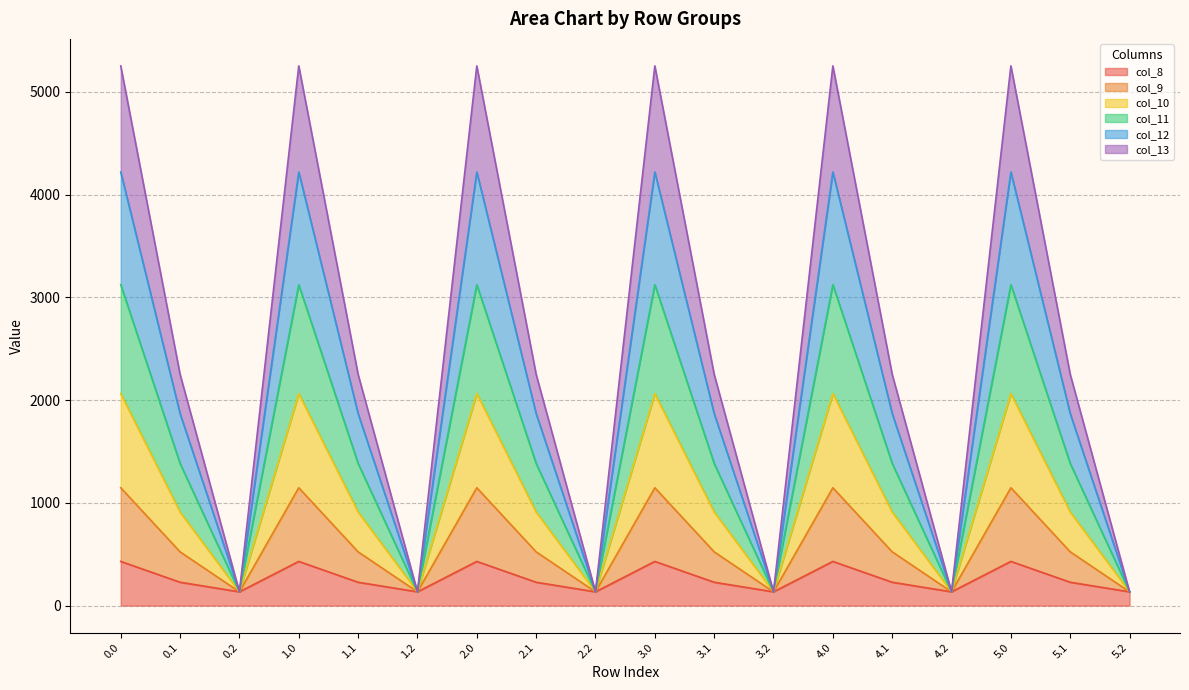

What is the lowest value of the col_8 series?

134.2